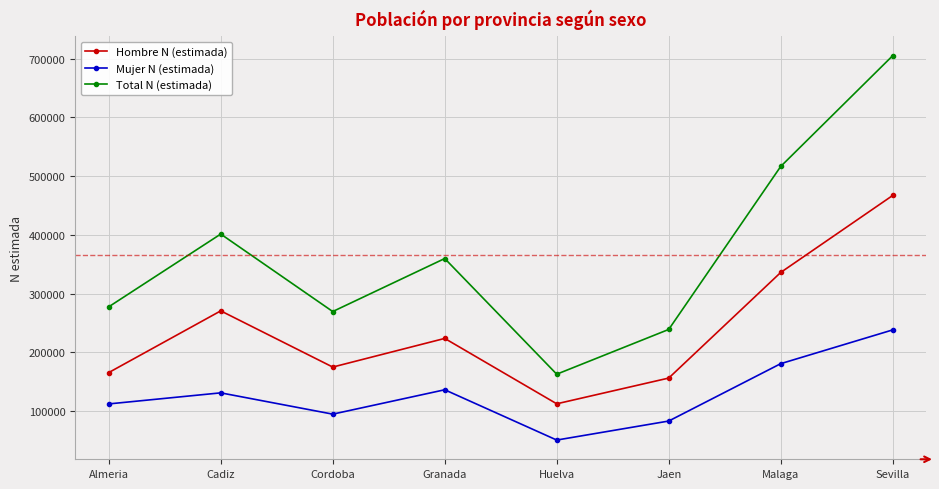

Is the value of Hombre N (estimada) at Cordoba greater than the value of Total N (estimada) at Cadiz?

No